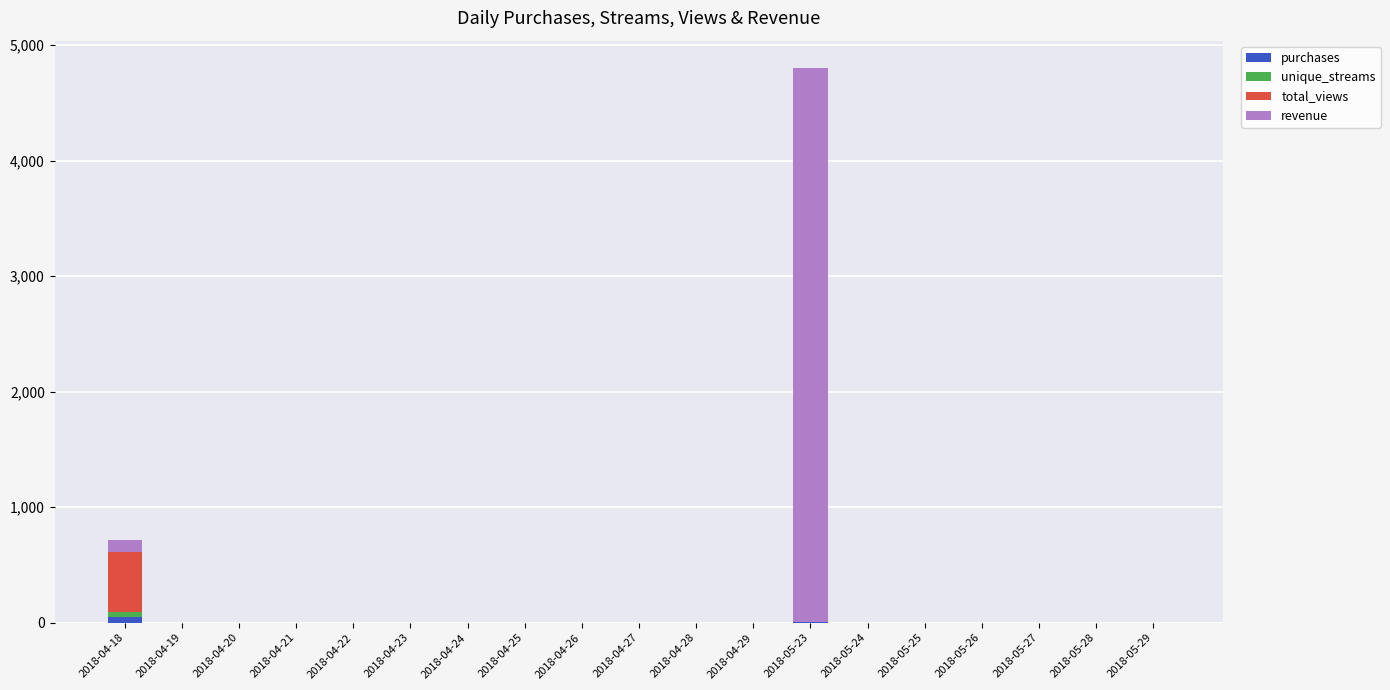

What is the difference between the second highest and minimum values in the revenue series?

100